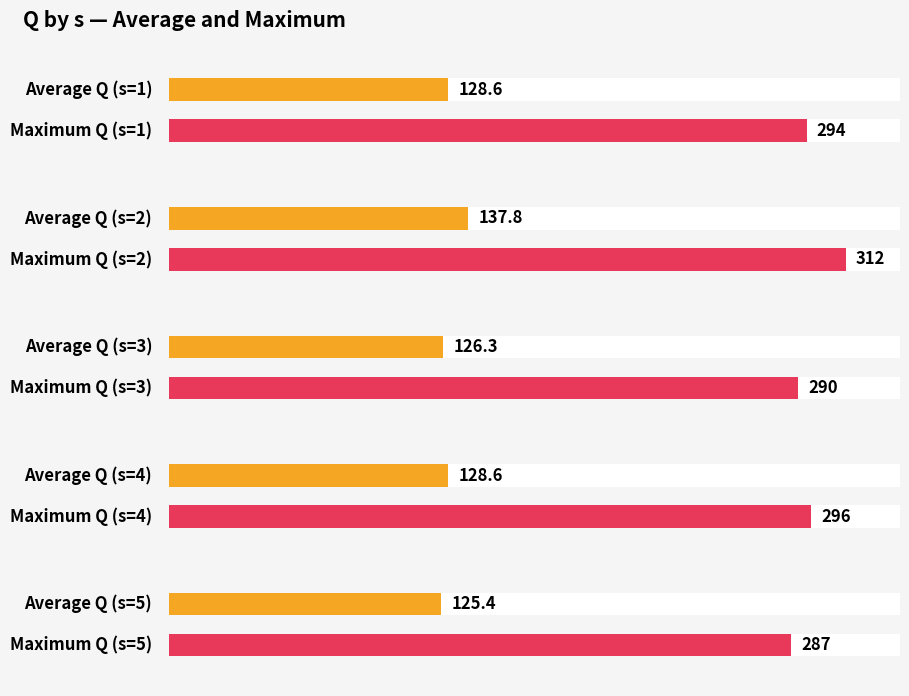

How many distinct data groups are displayed?

2